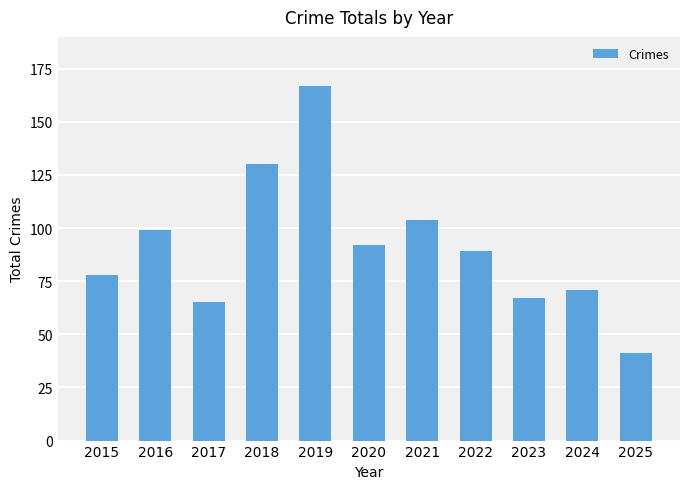

Which category has the lowest value across all series?

2025